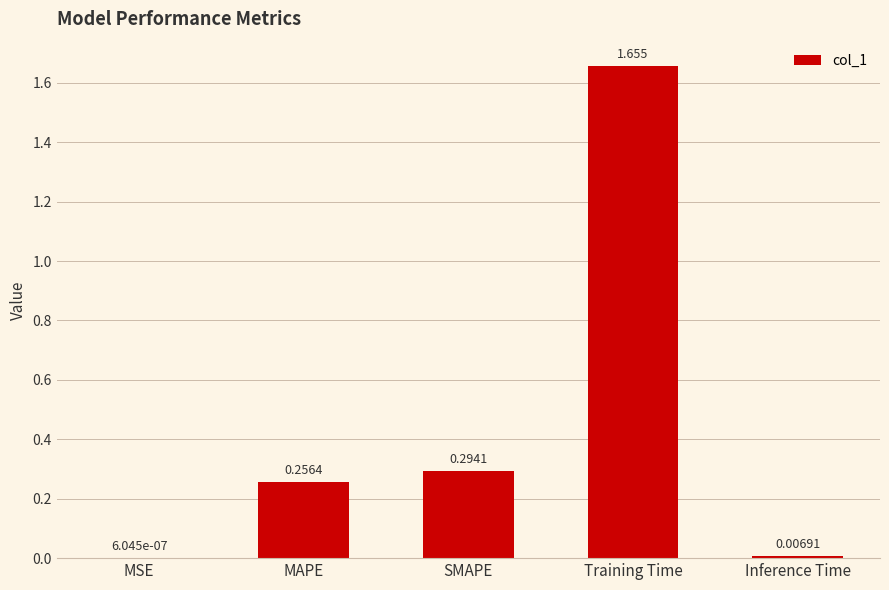

Which category has the highest value across all series?

Training Time